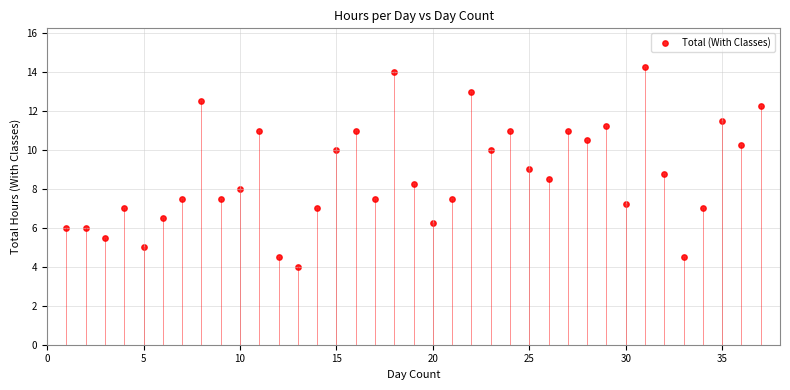

What is the range of X values (max minus min)?

36.0